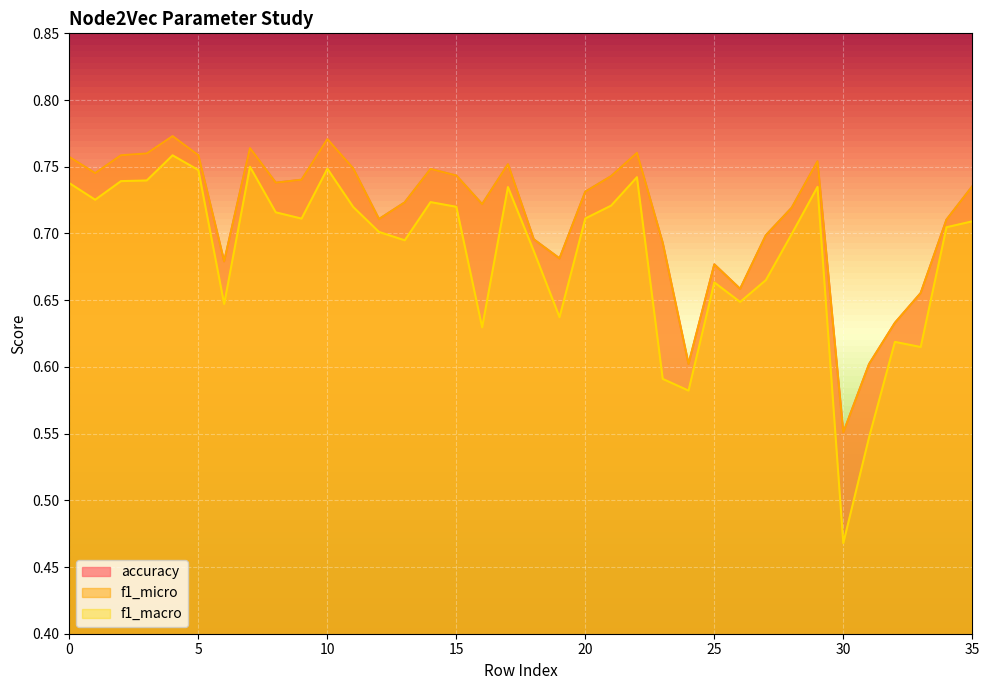

The value of accuracy at 2 is 0.8. True or false?

True